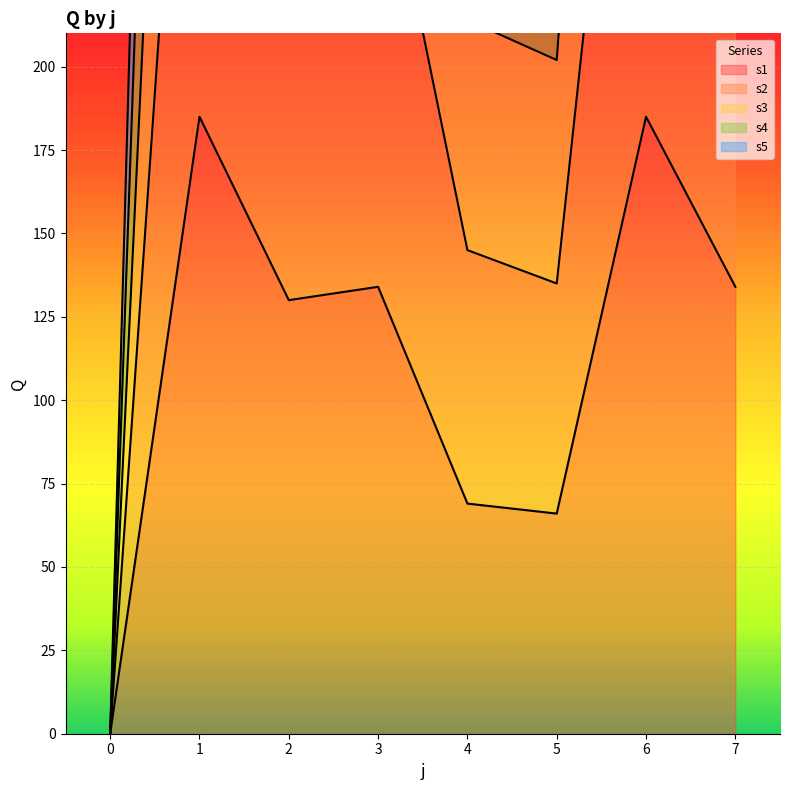

Is it true that s5 equals 1033 at 2?

False